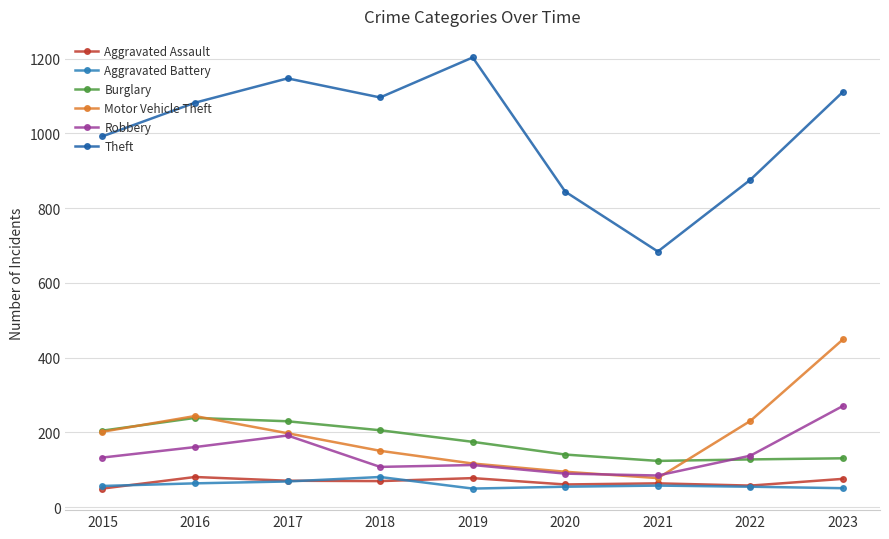

The value of Aggravated Assault at 2023 is 76. True or false?

True